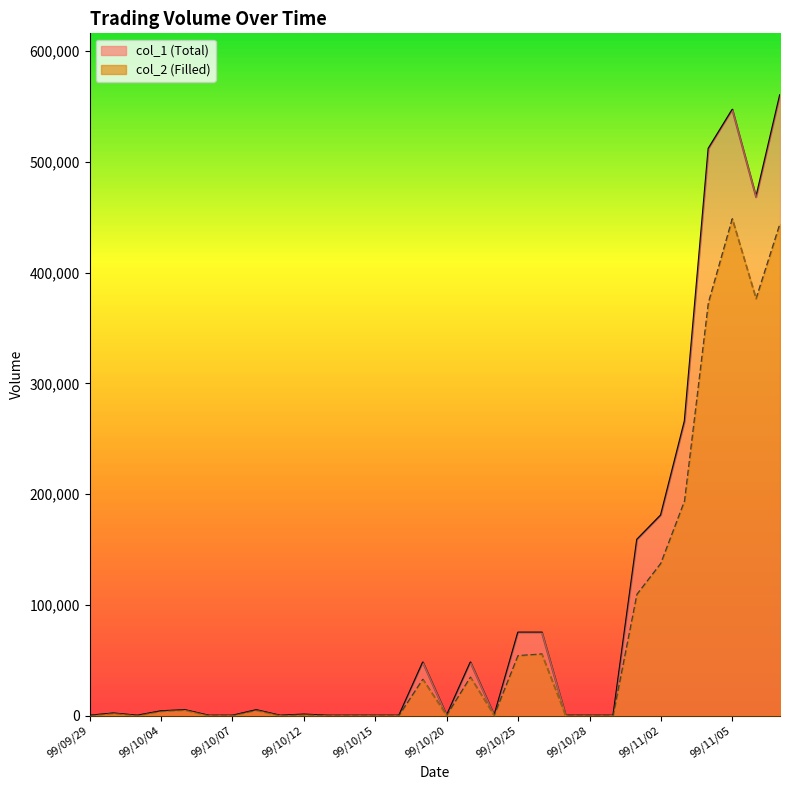

Reading right to left, transcribe all the data shown in this chart.

col_1: 99/11/09=560000	99/11/08=468000	99/11/05=547000	99/11/04=512000	99/11/03=266000	99/11/02=181000	99/11/01=159000	99/10/29=0	99/10/28=0	99/10/27=0	99/10/26=75000	99/10/25=75000	99/10/22=0	99/10/21=48000	99/10/20=0	99/10/19=48000	99/10/18=0	99/10/15=0	99/10/14=0	99/10/13=0	99/10/12=1000	99/10/11=0	99/10/08=5000	99/10/07=0	99/10/06=0	99/10/05=5000	99/10/04=4000	99/10/01=0	99/09/30=2000	99/09/29=0
col_2: 99/11/09=443700	99/11/08=376320	99/11/05=448410	99/11/04=372720	99/11/03=193860	99/11/02=137380	99/11/01=109520	99/10/29=0	99/10/28=0	99/10/27=0	99/10/26=55500	99/10/25=54000	99/10/22=0	99/10/21=34560	99/10/20=0	99/10/19=32640	99/10/18=0	99/10/15=0	99/10/14=0	99/10/13=0	99/10/12=800	99/10/11=0	99/10/08=4750	99/10/07=0	99/10/06=0	99/10/05=5000	99/10/04=3880	99/10/01=0	99/09/30=2000	99/09/29=0